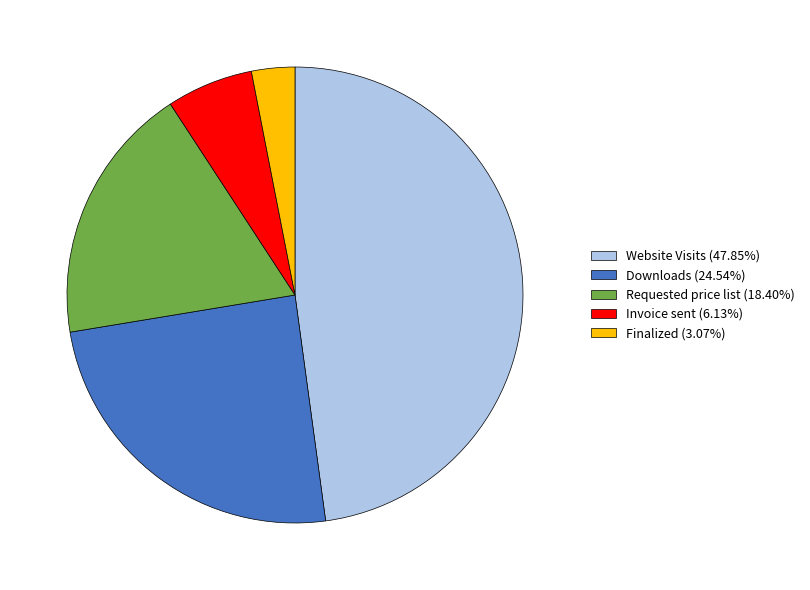

Approximately how many times larger is the value at Website Visits compared to Requested price list?

2.6